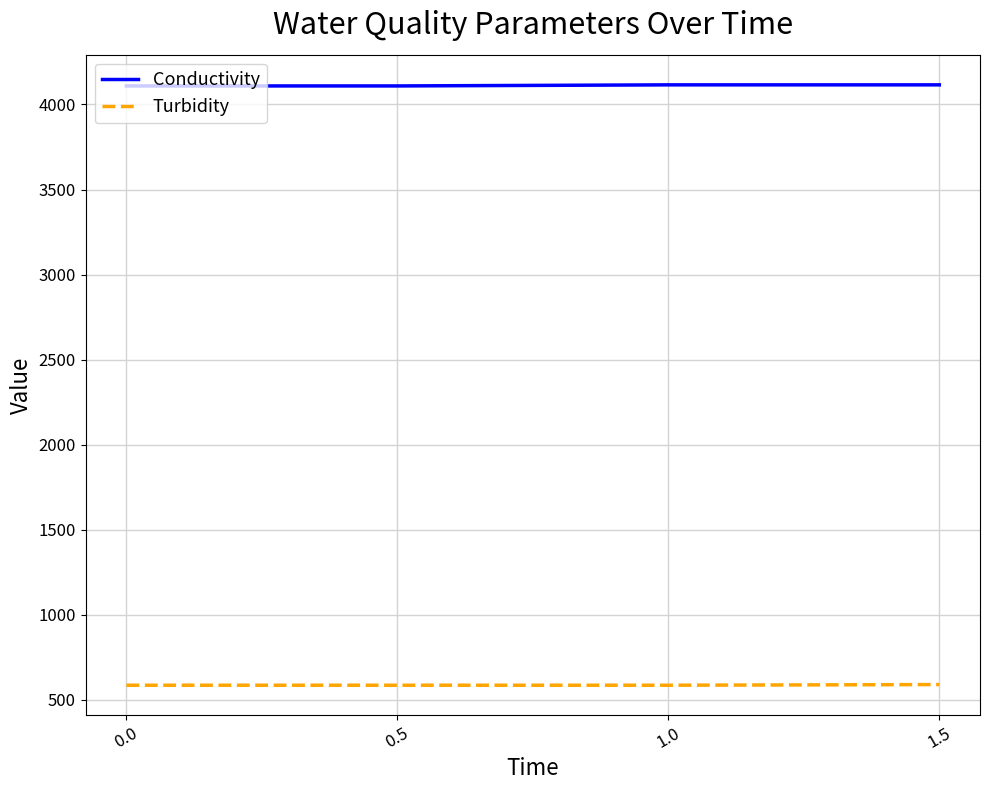

What is the sum of all Conductivity values?

16448.0